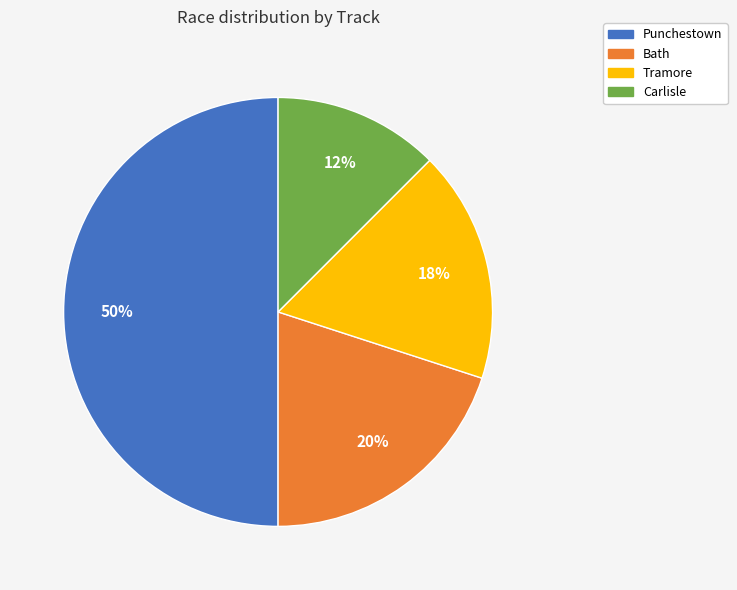

Count the number of slices in the pie.

4